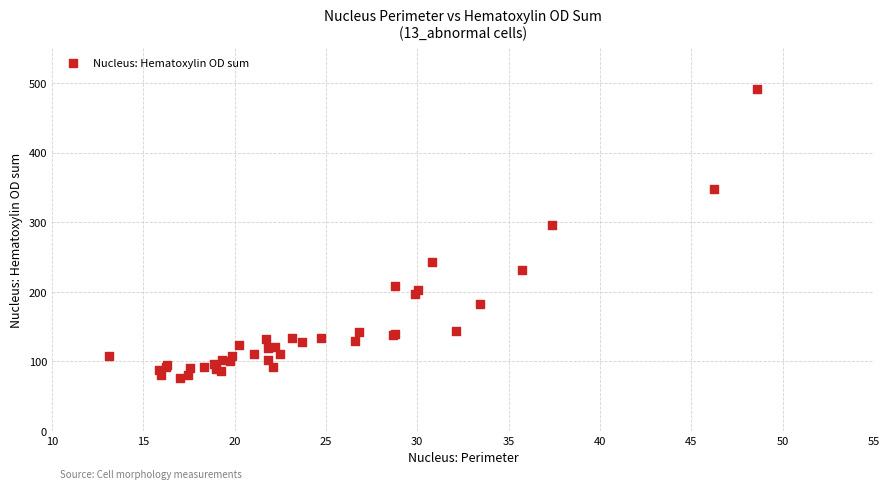

What Y value in the scatter plot is closest to 283?

295.3